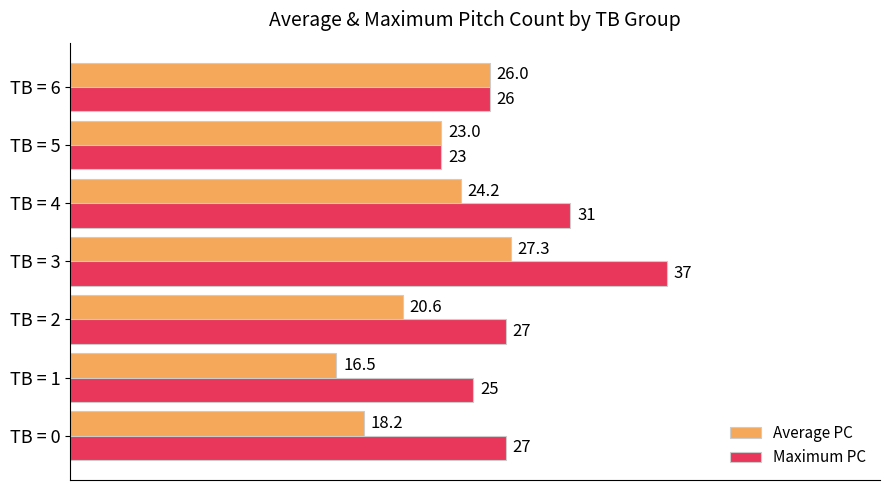

True or false: Average PC has a value of 27.3 at TB = 3.

True